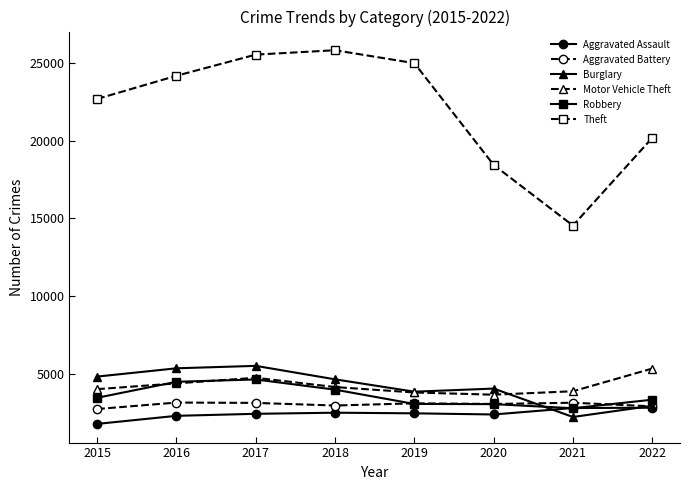

At which label is Theft closest to 20169?

2022